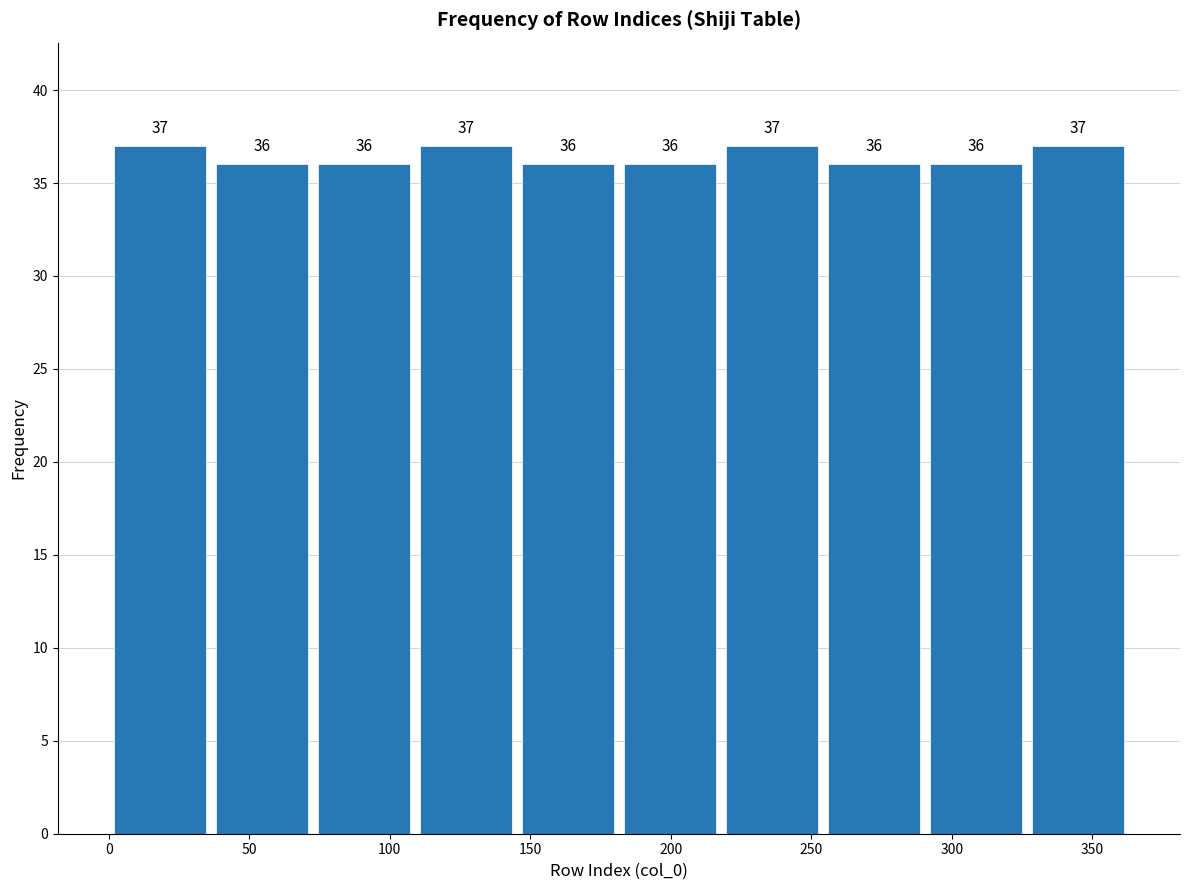

How tall is the bar that spans 220 to 255 on the x-axis? The bar edges are not printed on the chart, so give them approximately, as read against the axis.

37